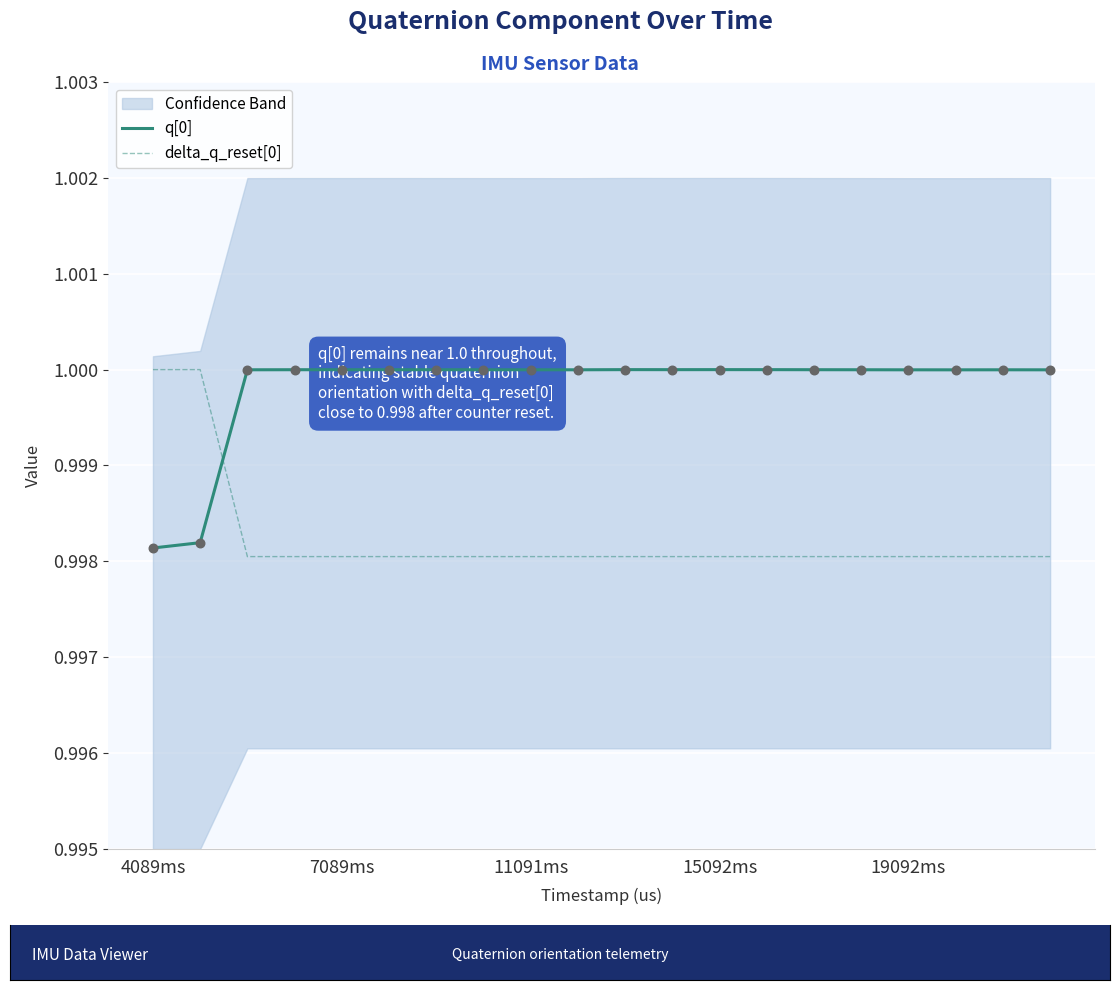

Is the value of q[0] at 6 greater than the value of delta_q_reset[0] at 12?

Yes